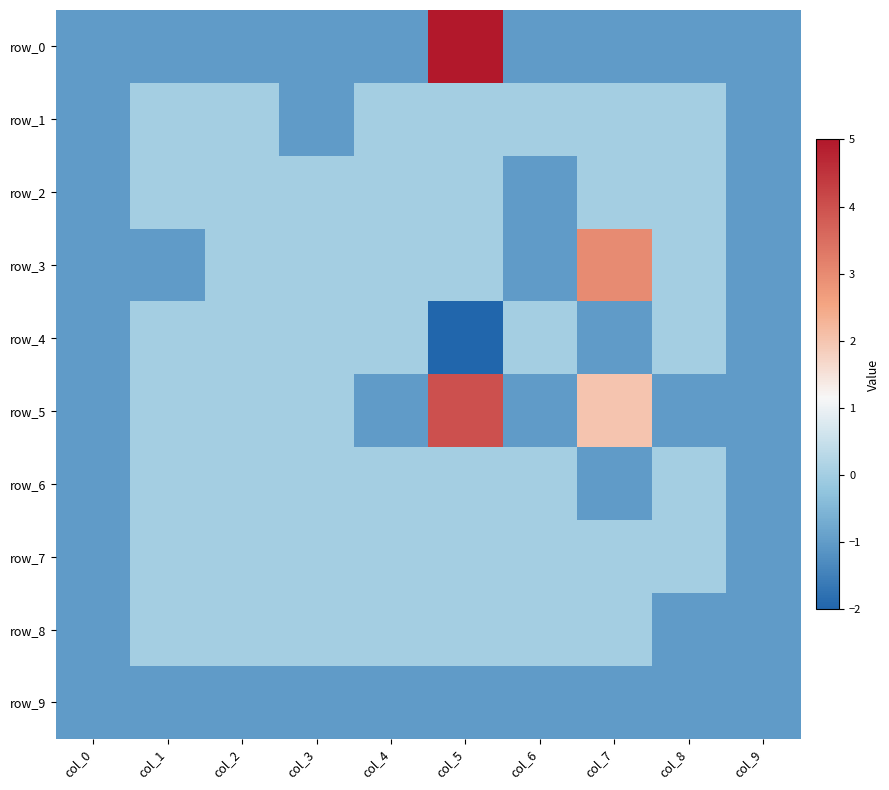

Between col_6 and col_1, which is larger?

col_6